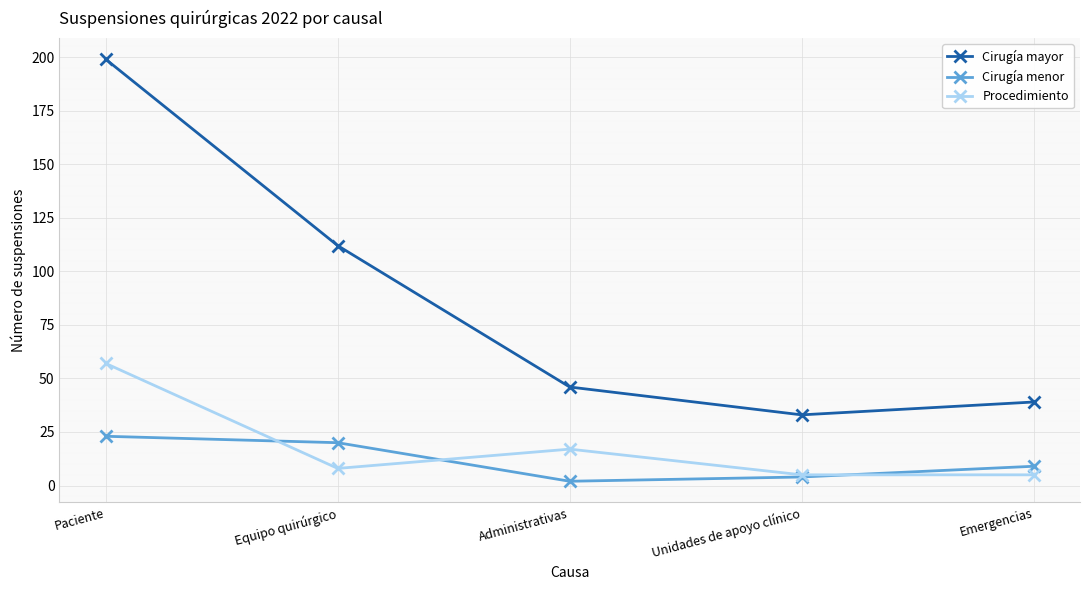

Between Unidades de apoyo clínico and Emergencias, which series saw the biggest shift?

Cirugía mayor